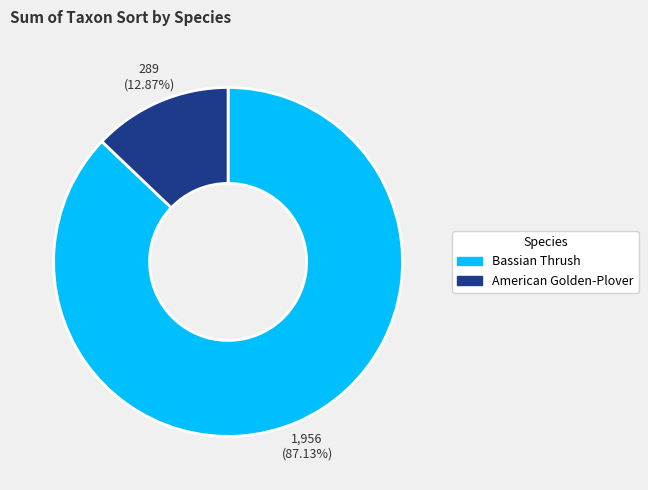

What portion of the pie excludes American Golden-Plover?

87.1%